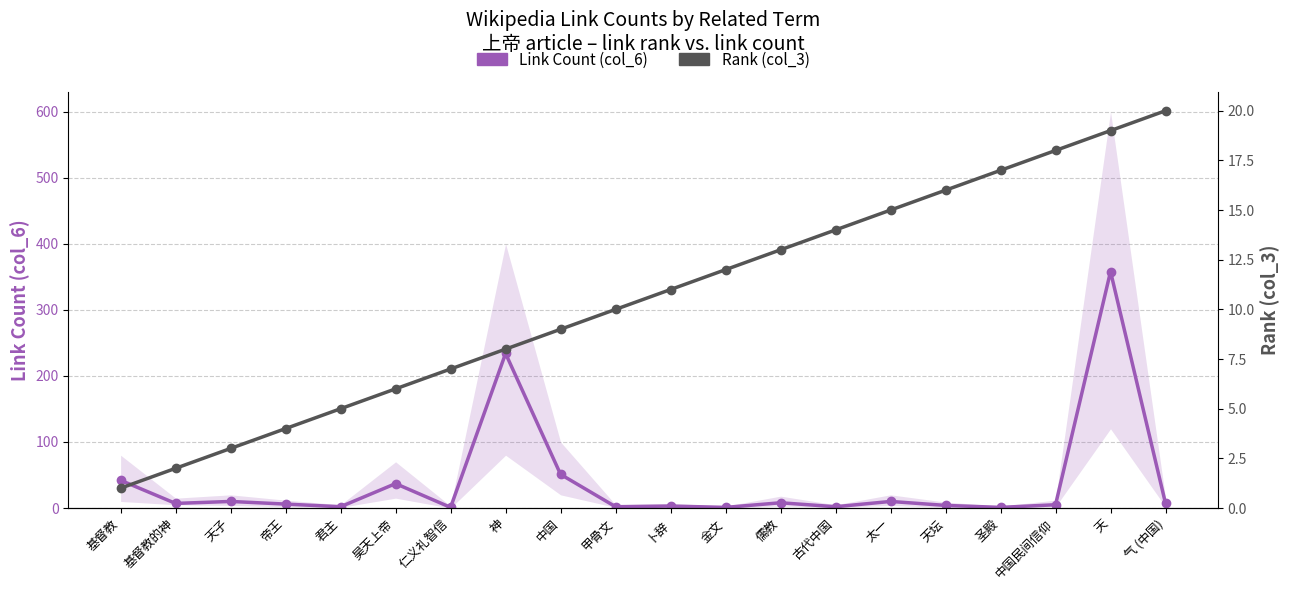

Reading right to left, transcribe all the data shown in this chart.

Link Count (col_6): 7	358	5	1	4	10	2	8	1	3	2	51	234	1	37	2	6	10	7	42
Rank (col_3): 20	19	18	17	16	15	14	13	12	11	10	9	8	7	6	5	4	3	2	1